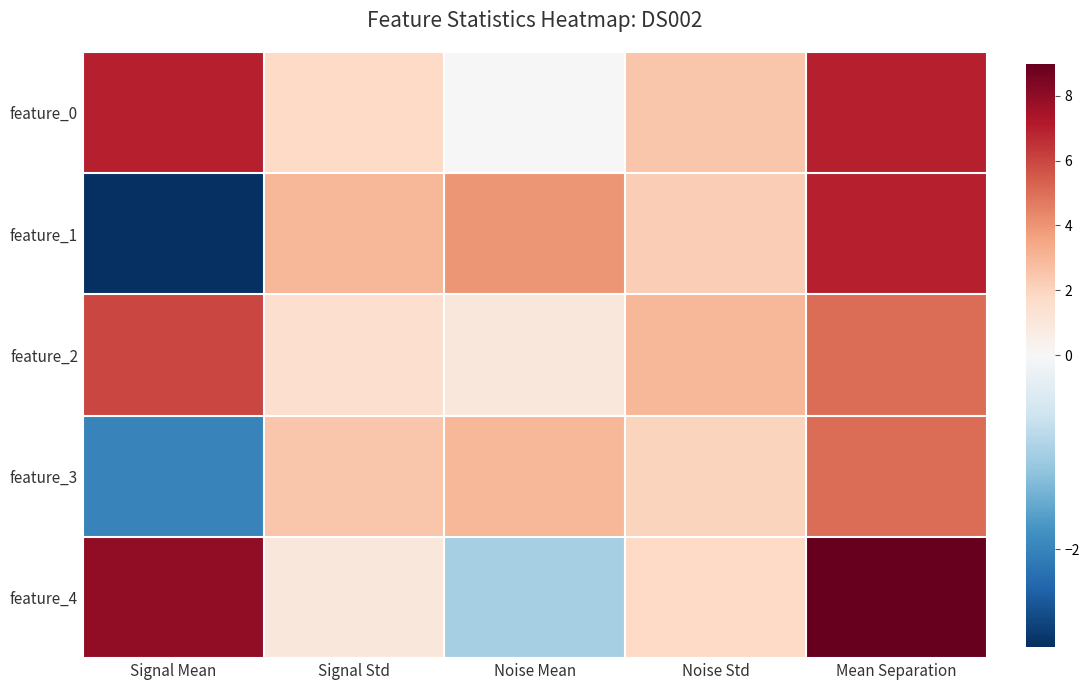

Count the number of data series in this chart.

5